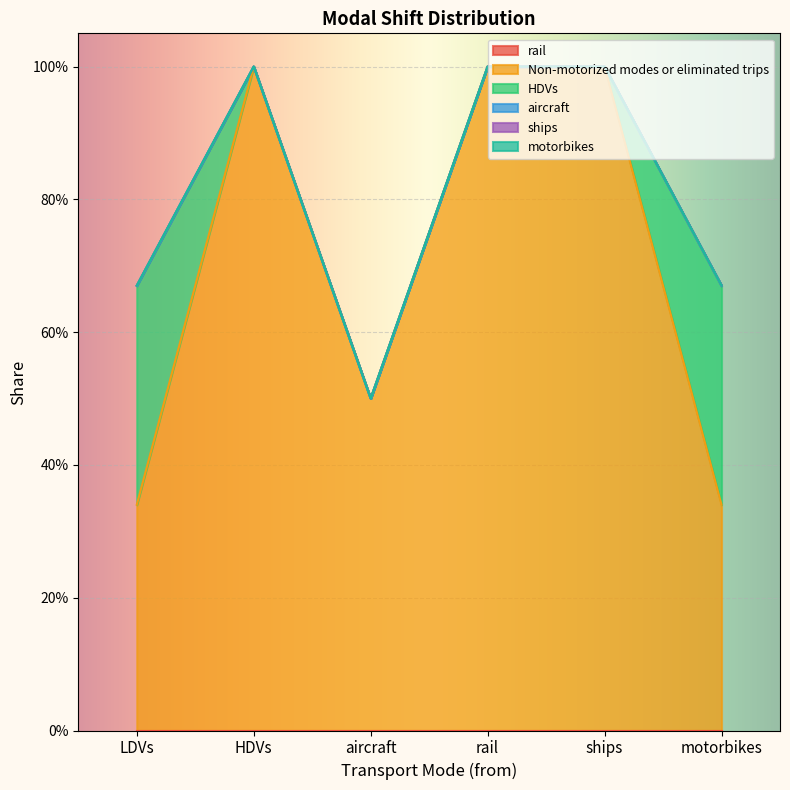

What is the greatest value displayed?

1.0